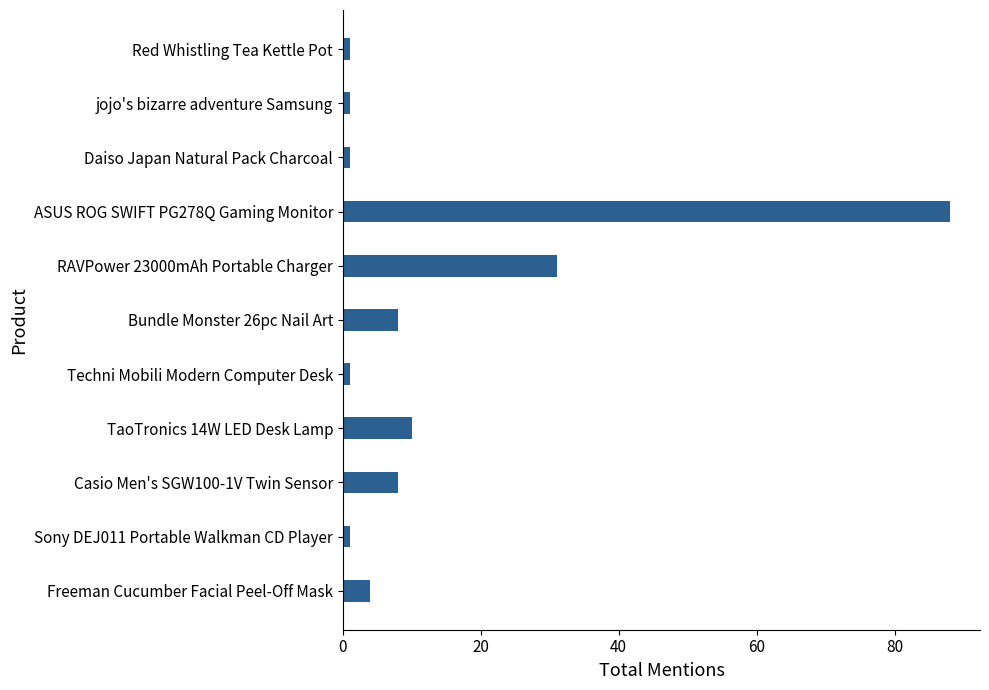

What is the difference between the maximum and minimum values?

87